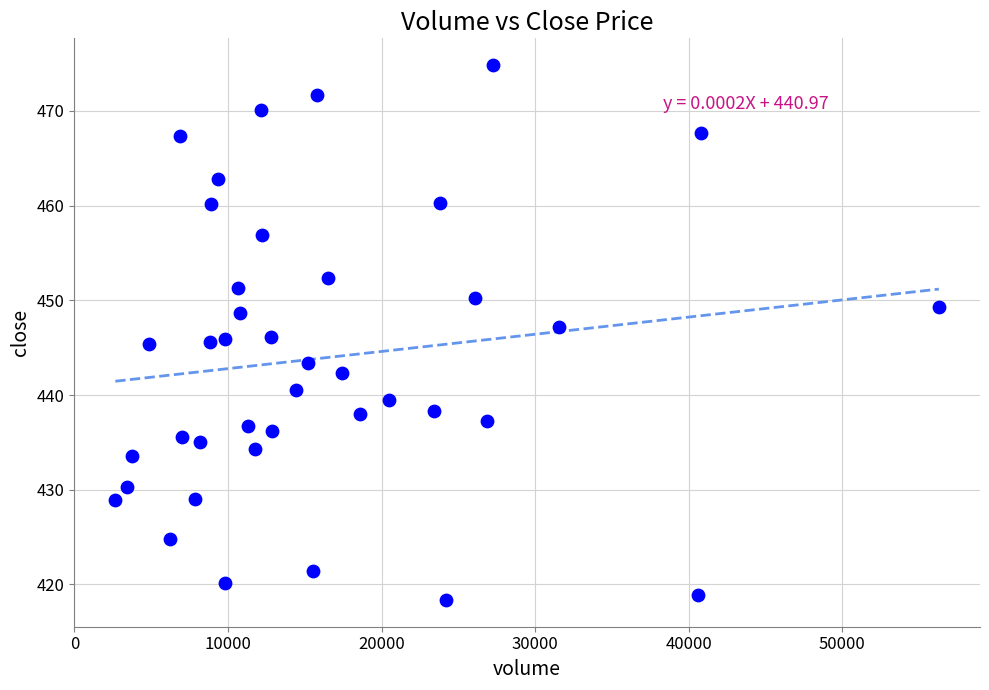

What is the range of Y values (max minus min)?

56.5